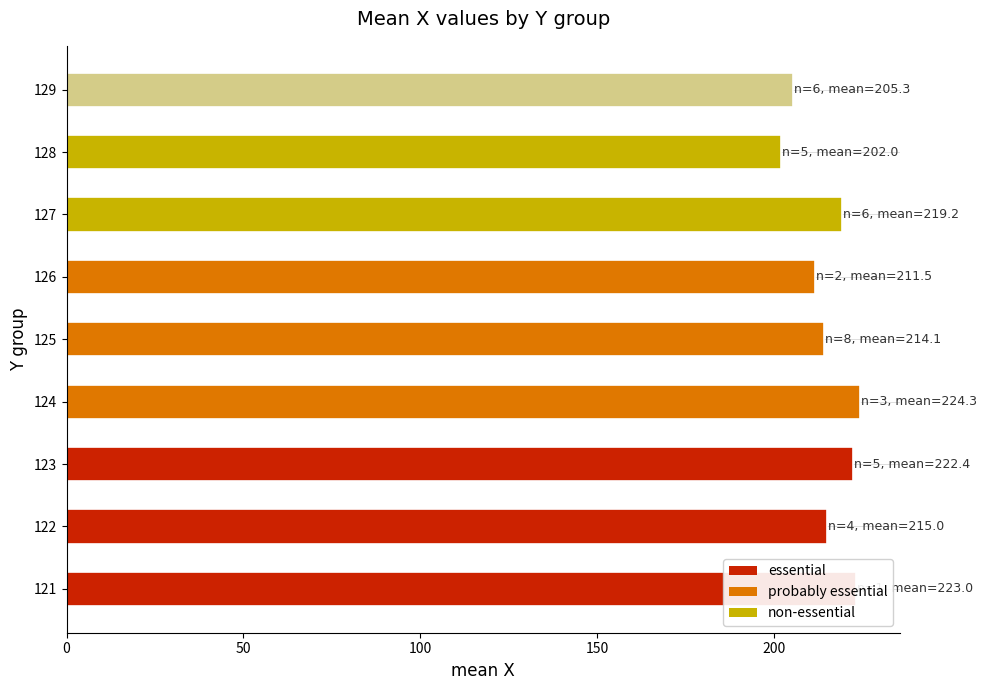

Read the value at 128.

202.0